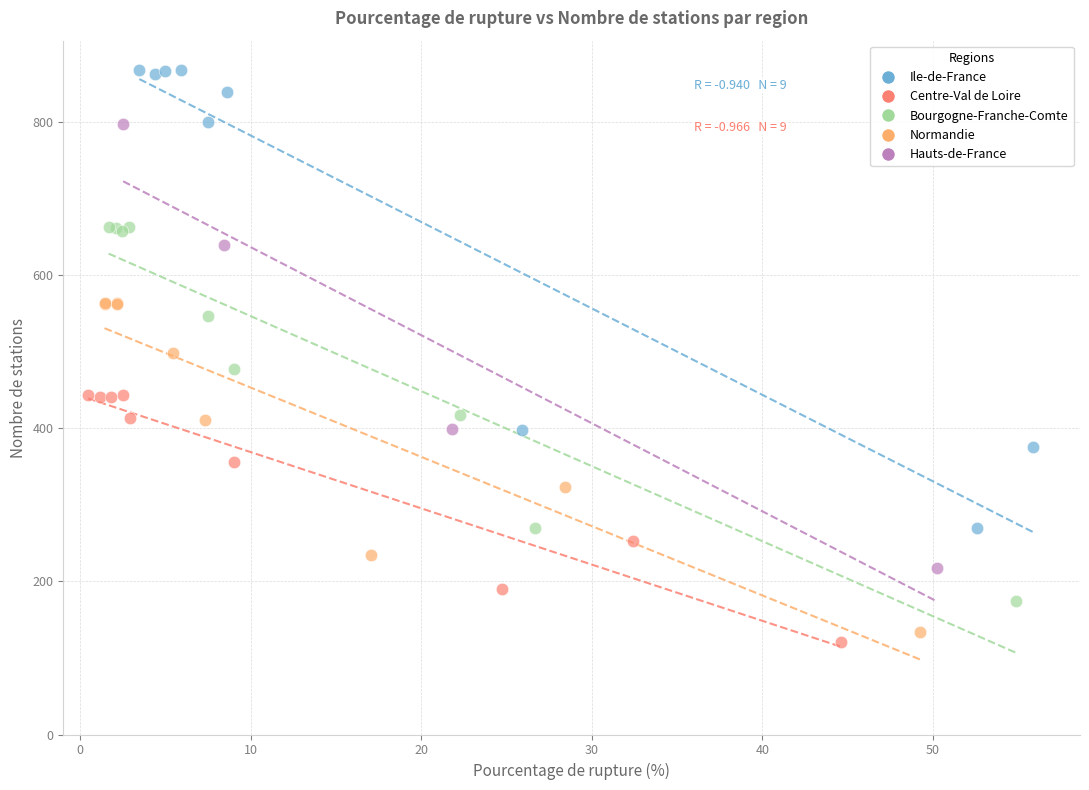

Which series contains the highest Y value?

Ile-de-France